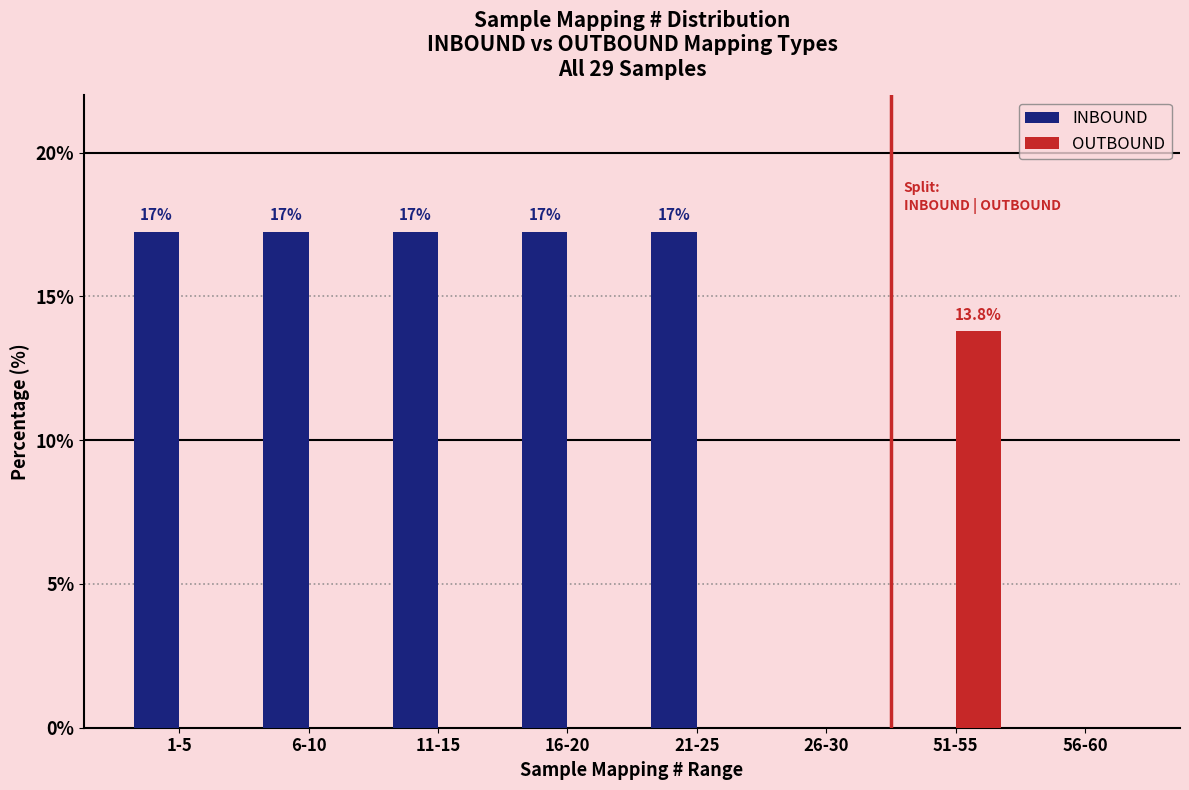

Reading right to left, transcribe all the data shown in this chart.

INBOUND: 56-60=0.0	51-55=0.0	26-30=0.0	21-25=17.2	16-20=17.2	11-15=17.2	6-10=17.2	1-5=17.2
OUTBOUND: 56-60=0.0	51-55=13.8	26-30=0.0	21-25=0.0	16-20=0.0	11-15=0.0	6-10=0.0	1-5=0.0